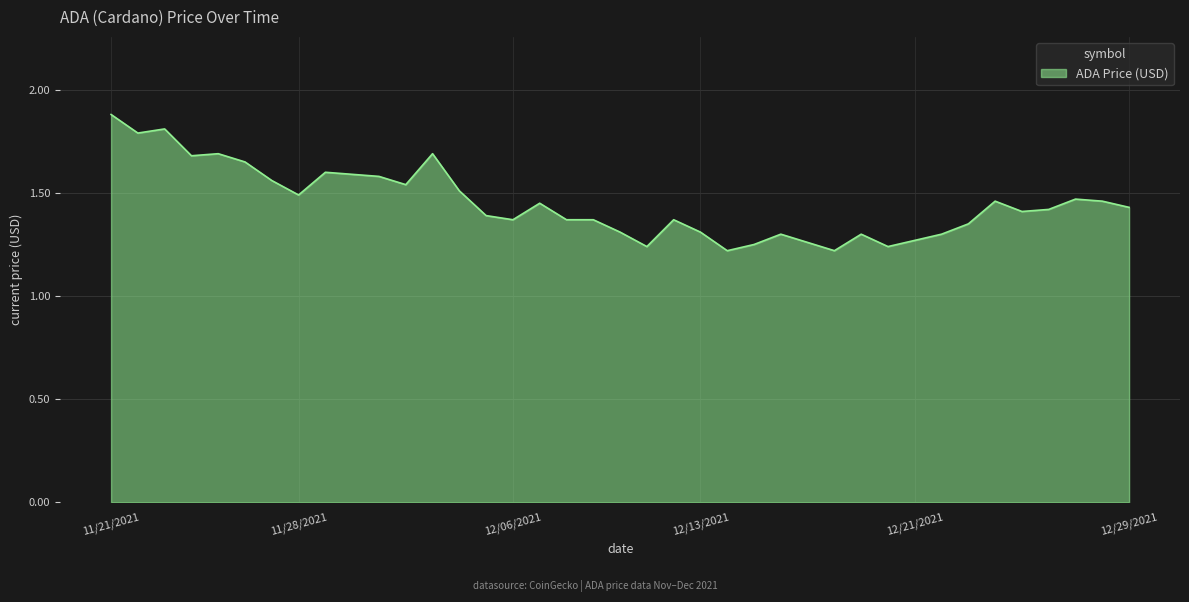

What is the difference between the maximum and minimum values?

0.7